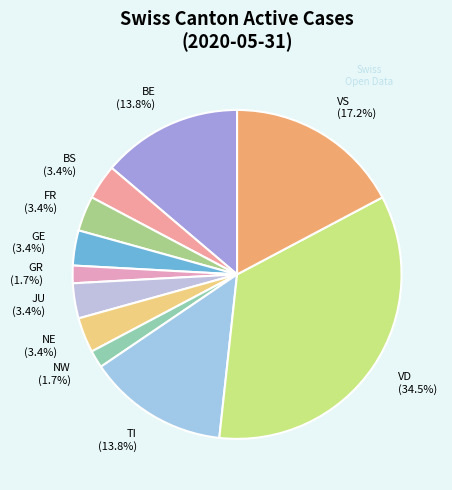

Combined, do FR (3.4%) and BS (3.4%) account for over 50%?

No